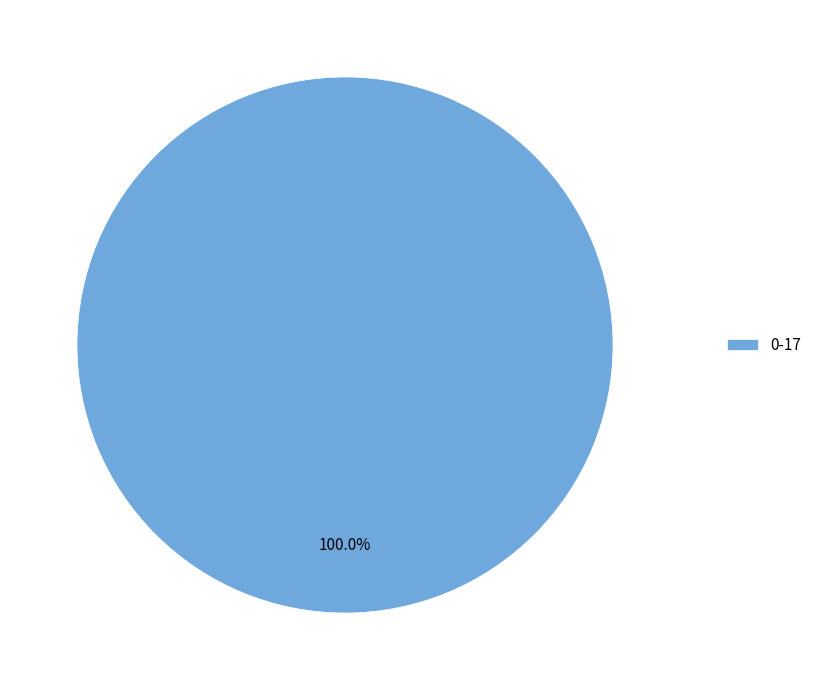

Rank the categories by value from lowest to highest.

0-17